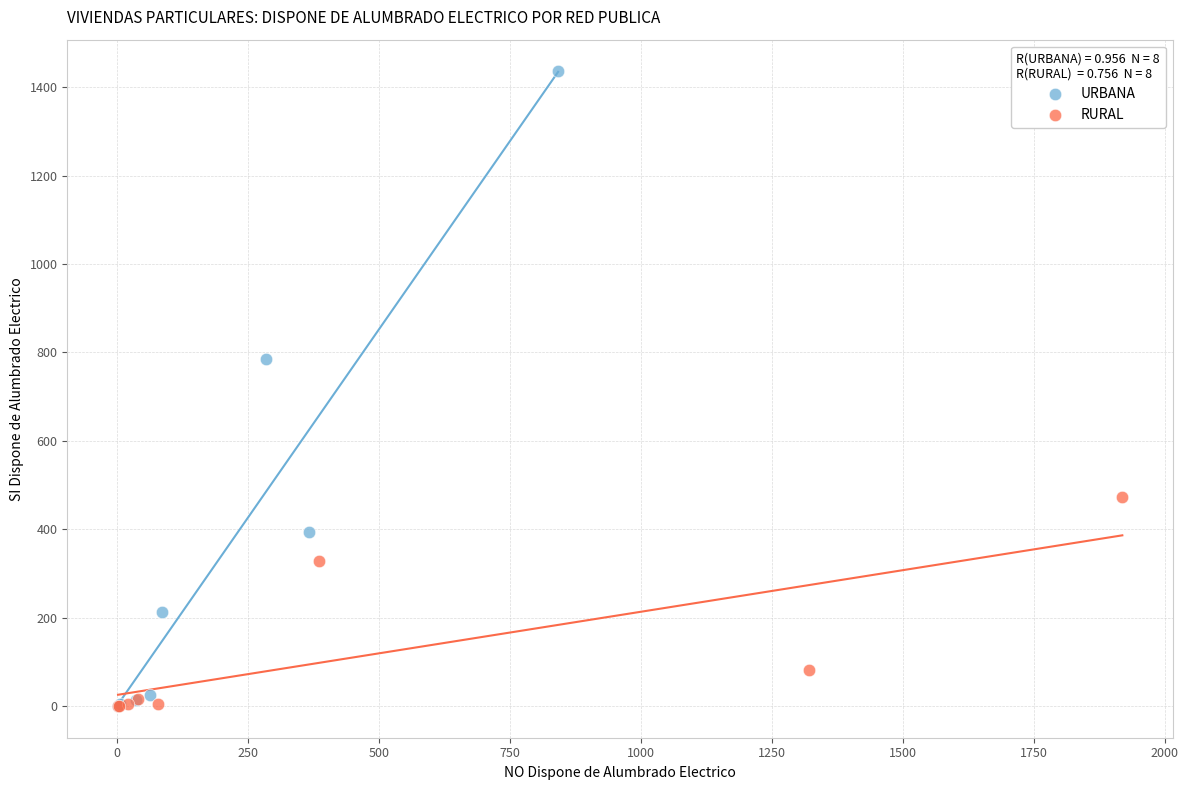

Which series contains the highest Y value?

URBANA